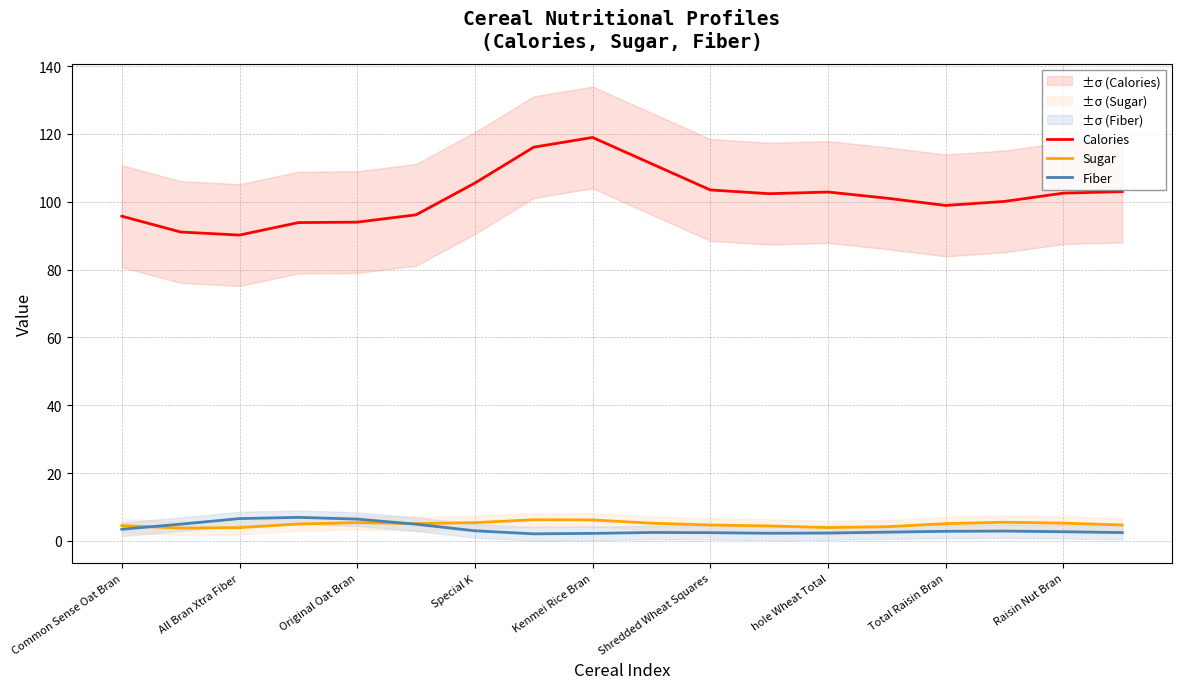

The value of Fiber at Common Sense Oat Bran is 3.4. True or false?

True